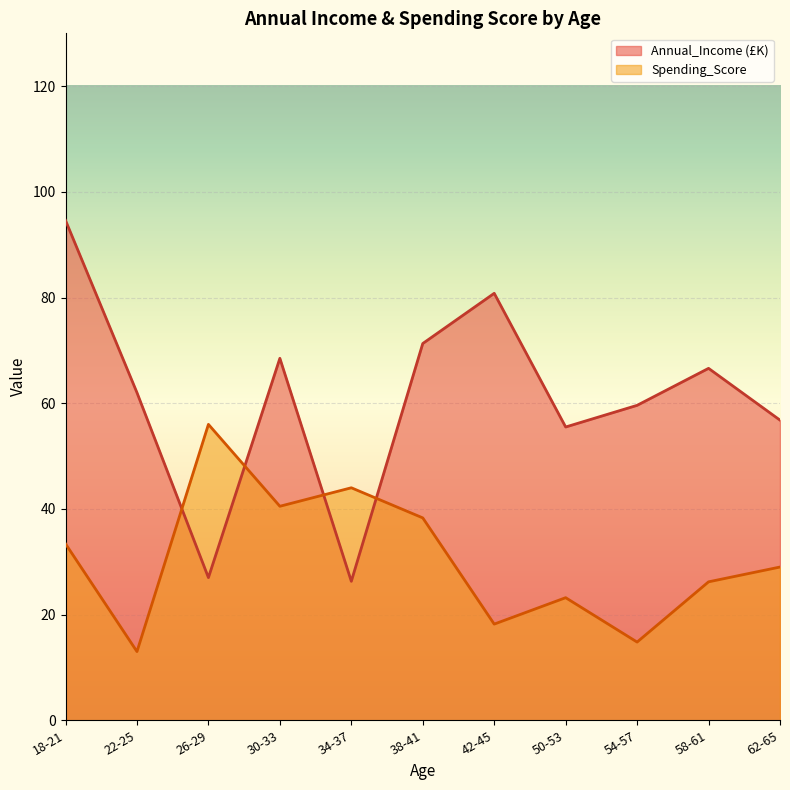

What is the sum of all Annual_Income (£K) values?

669.0